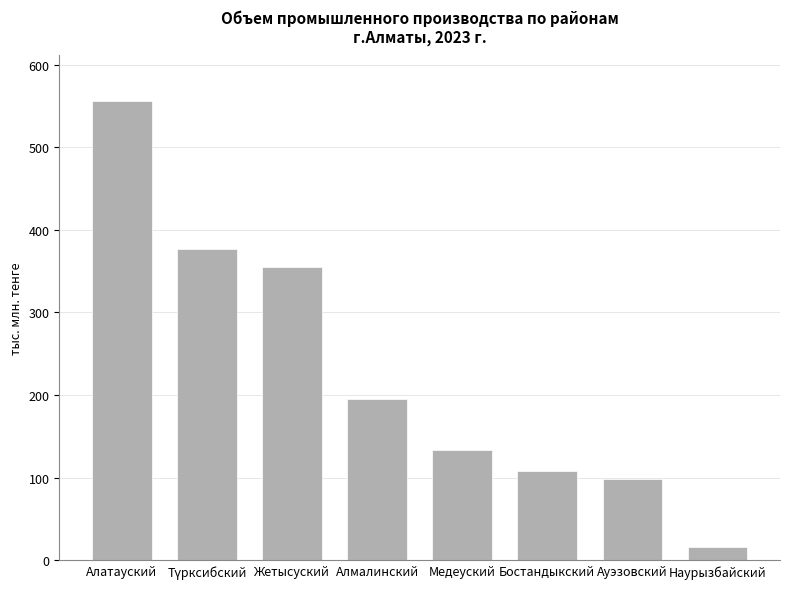

What is the difference between the values at Ауэзовский and Түрксибский?

278374